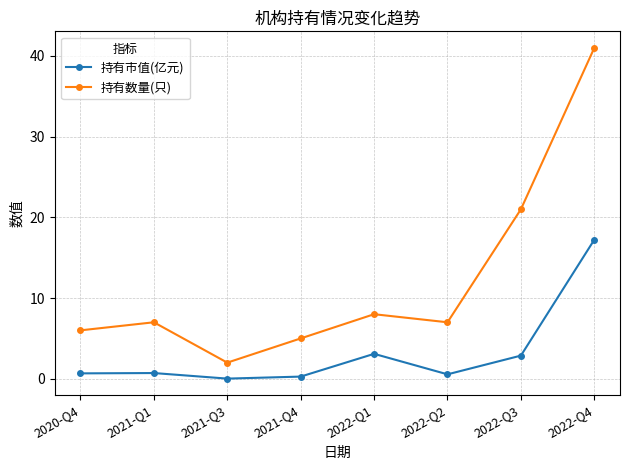

List the series in order of their peak value, highest first.

持有数量(只), 持有市值(亿元)